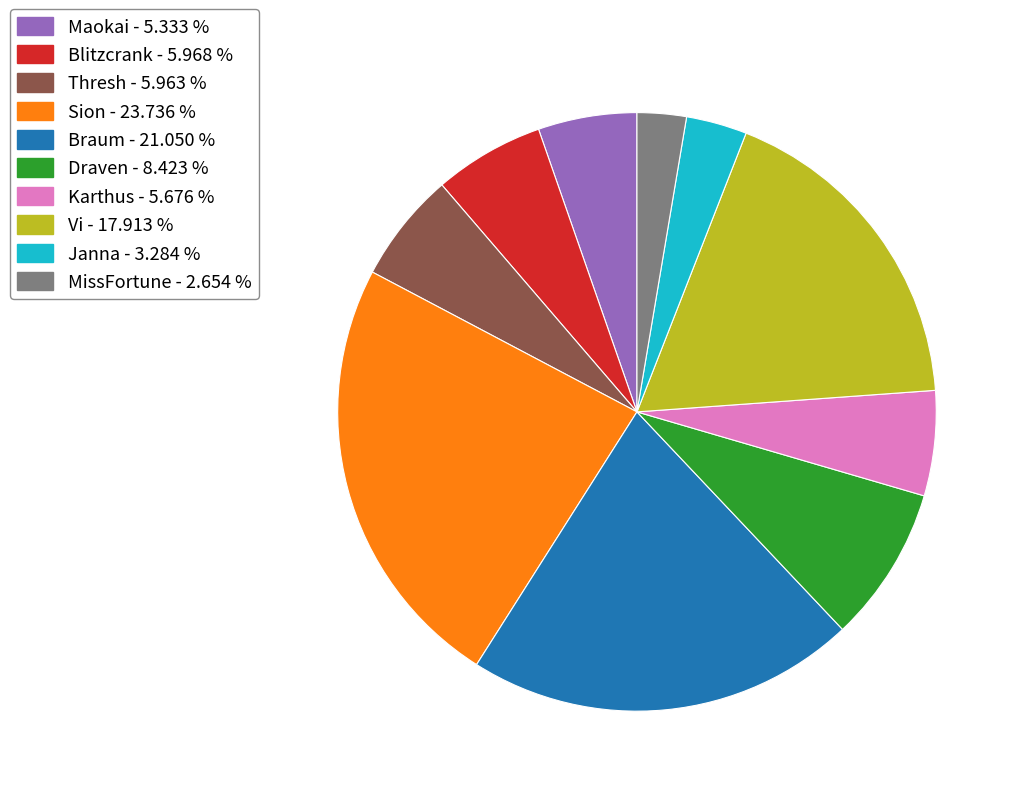

Between Draven - 8.423 % and Janna - 3.284 %, which is larger?

Draven - 8.423 %